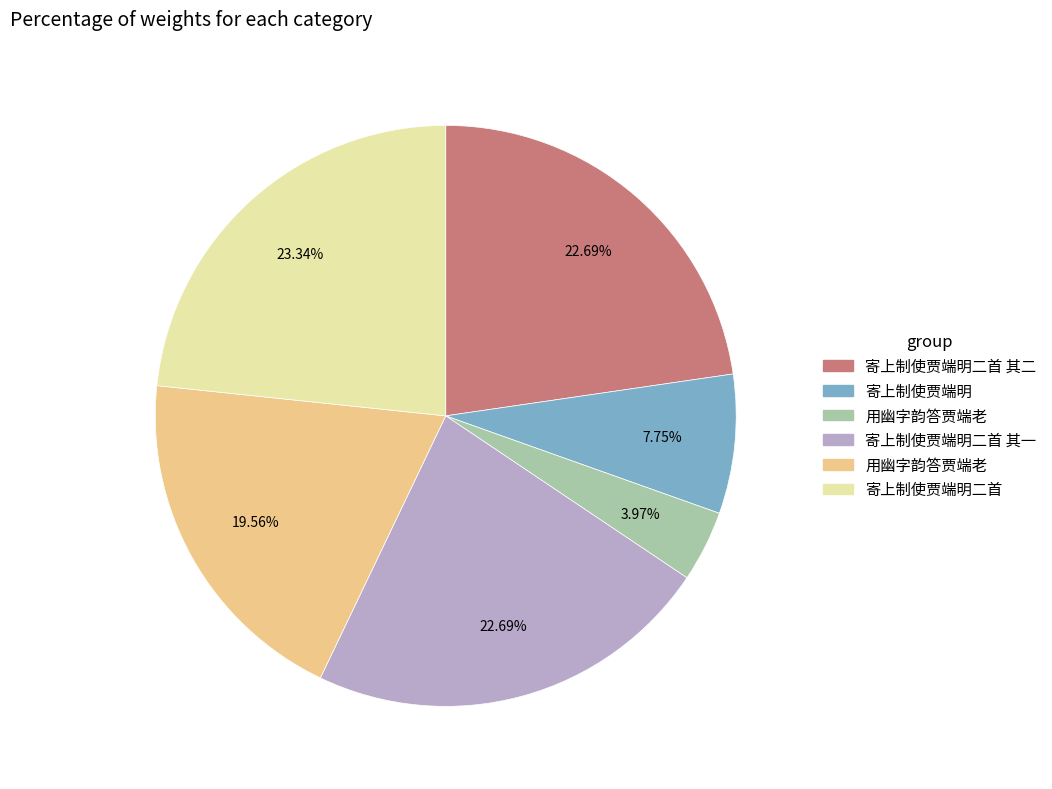

Is there a majority slice in this chart?

No